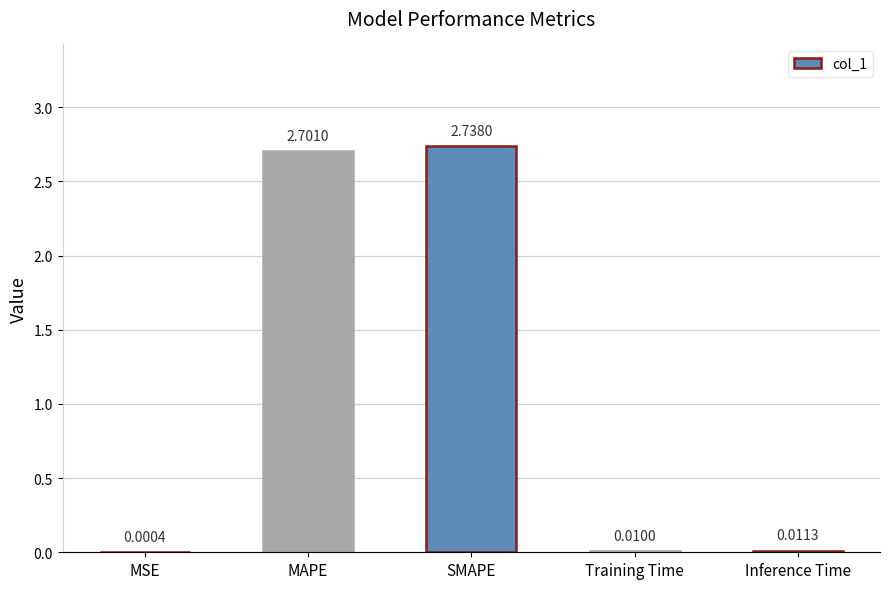

Where is the data nearest to the value 1?

Inference Time